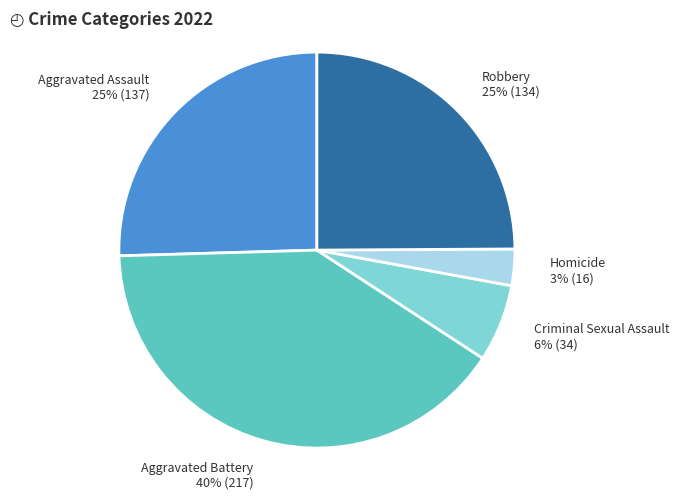

Is there any slice that represents more than half of the pie?

No